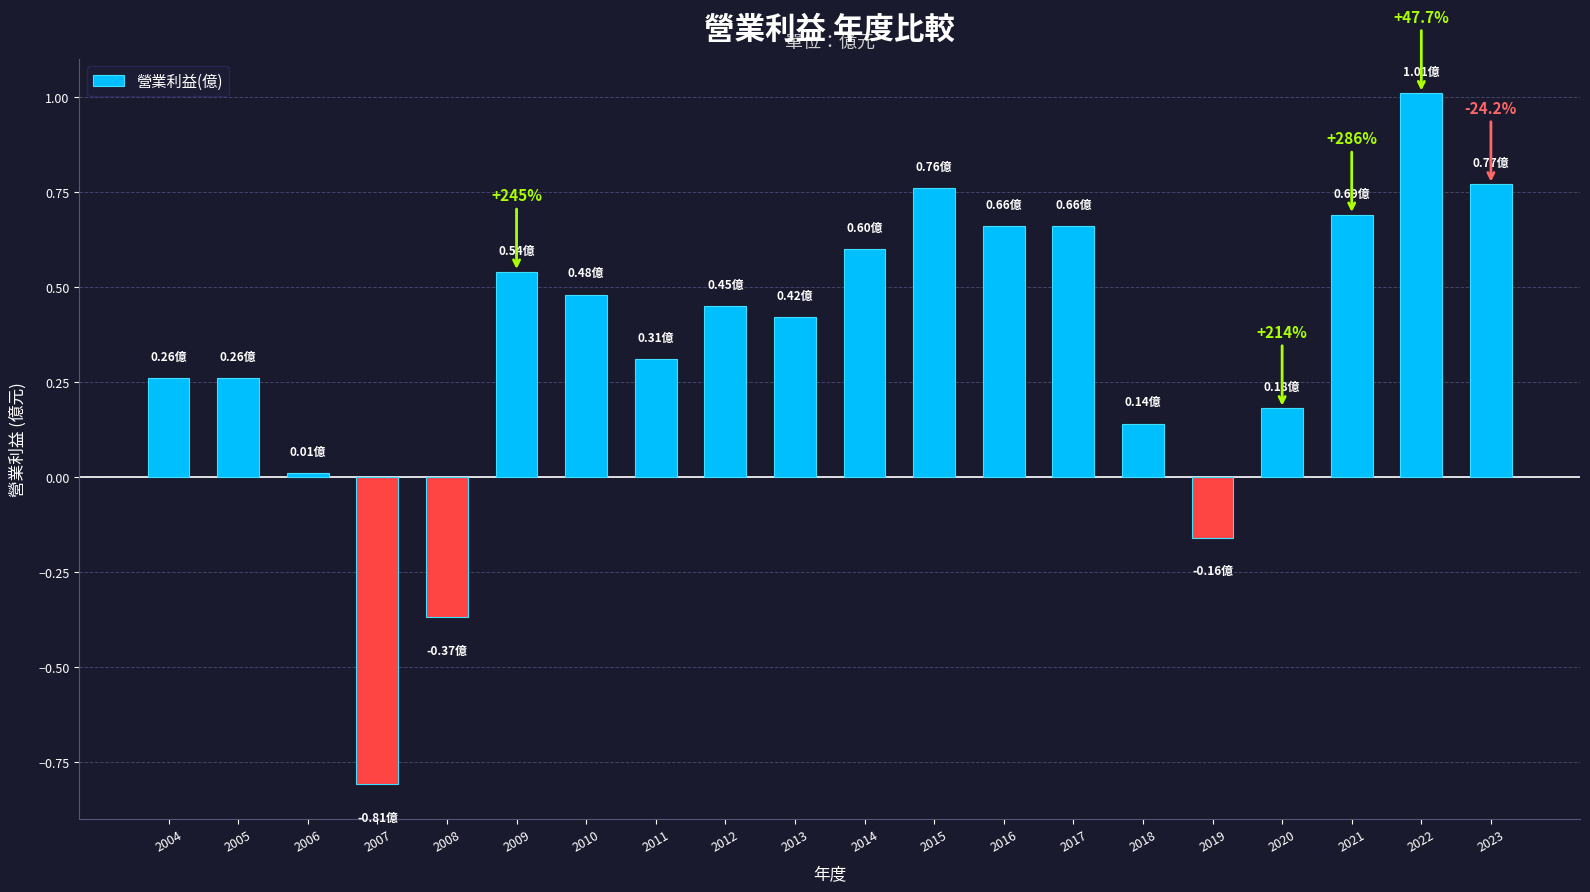

What is the maximum value shown in the chart?

1.0